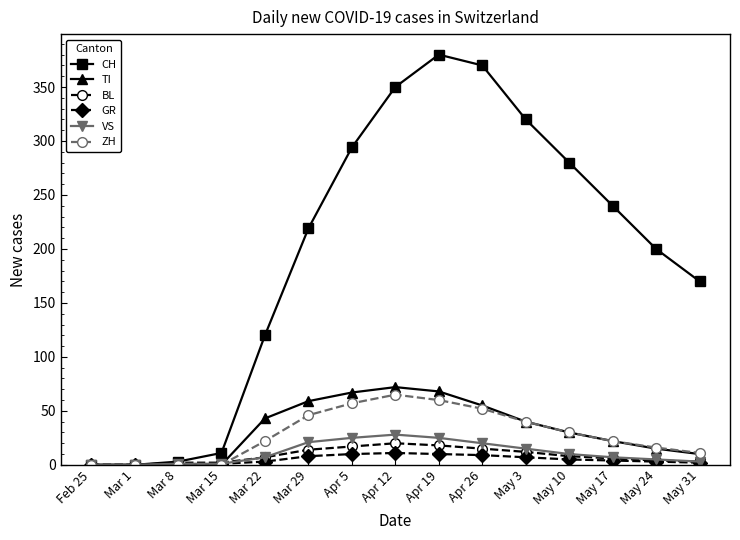

Which series has the largest range (max minus min)?

CH